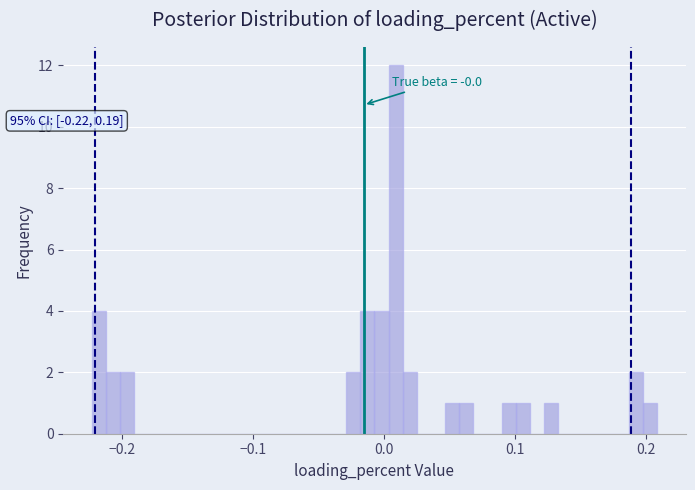

Read against the x-axis, roughly where is the centre of the tallest bar?

0.01